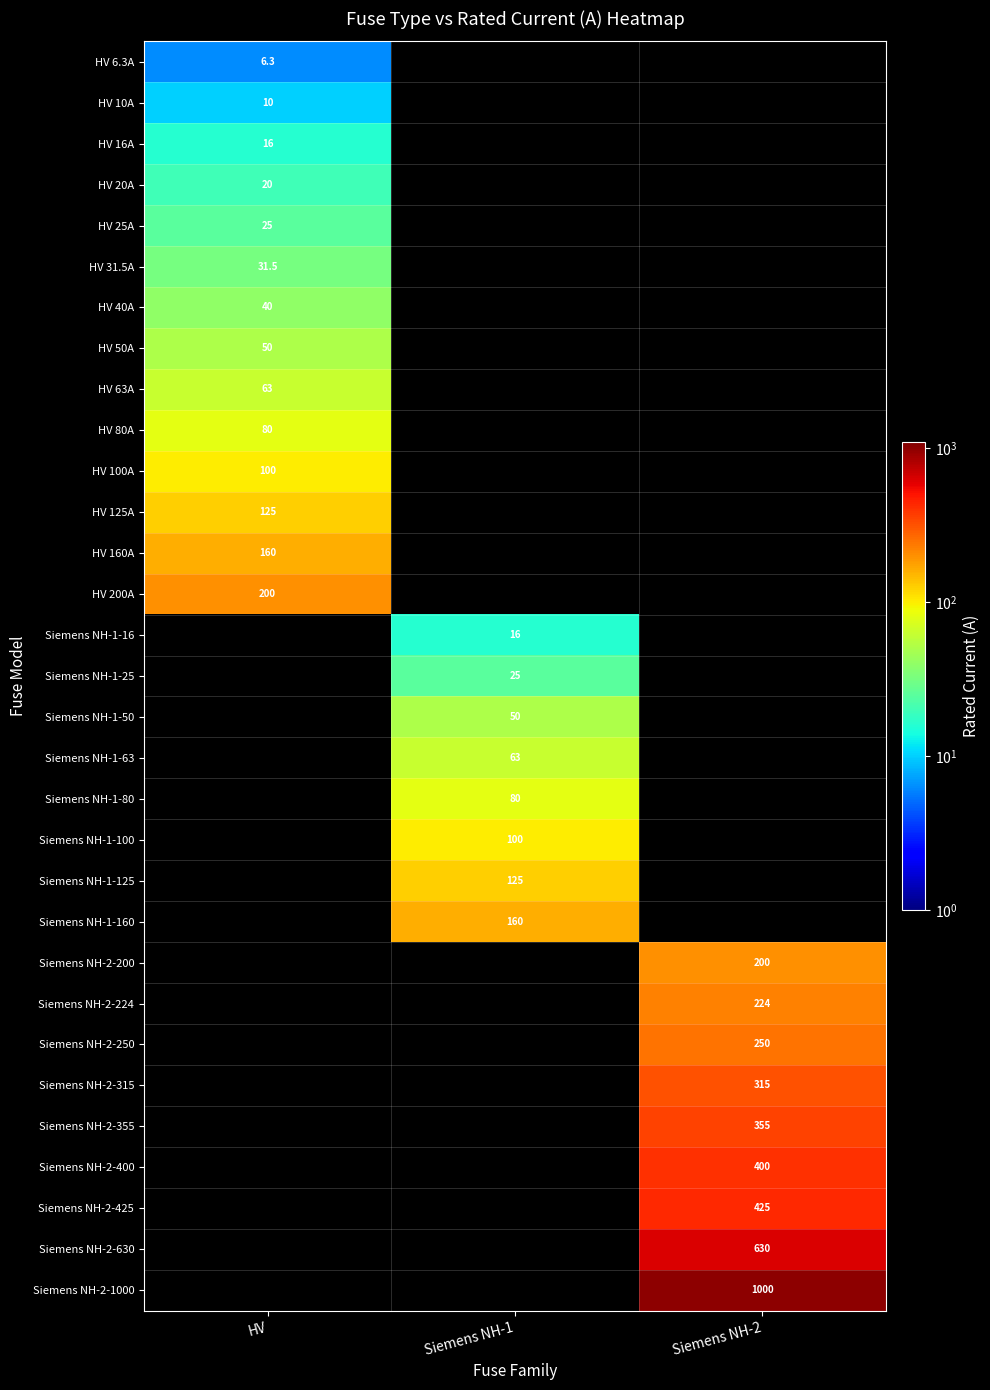

True or false: Siemens NH-1-125 has a value of 197.7 at Siemens NH-1.

False